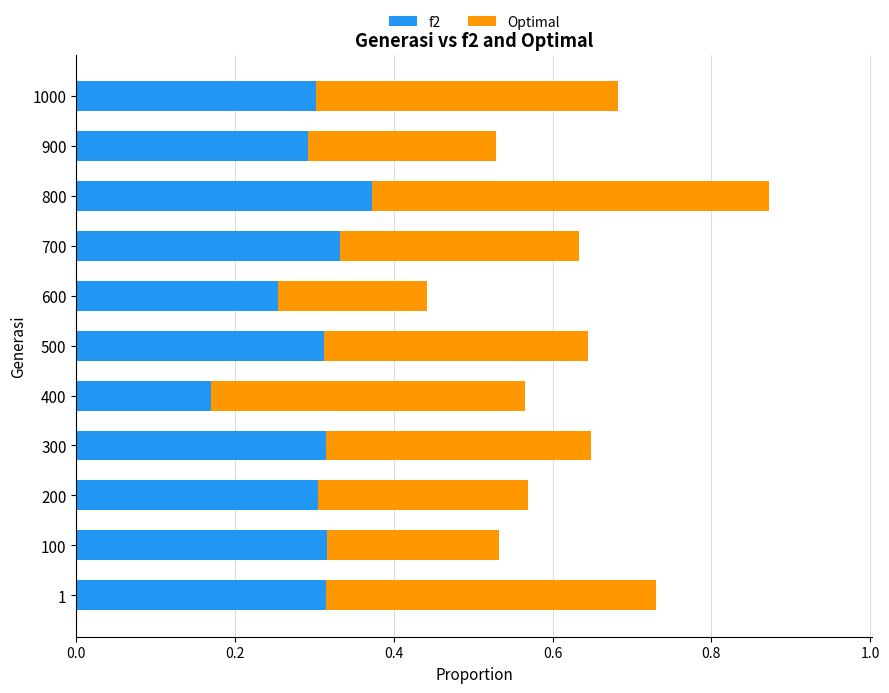

At which label is f2 closest to 0?

400